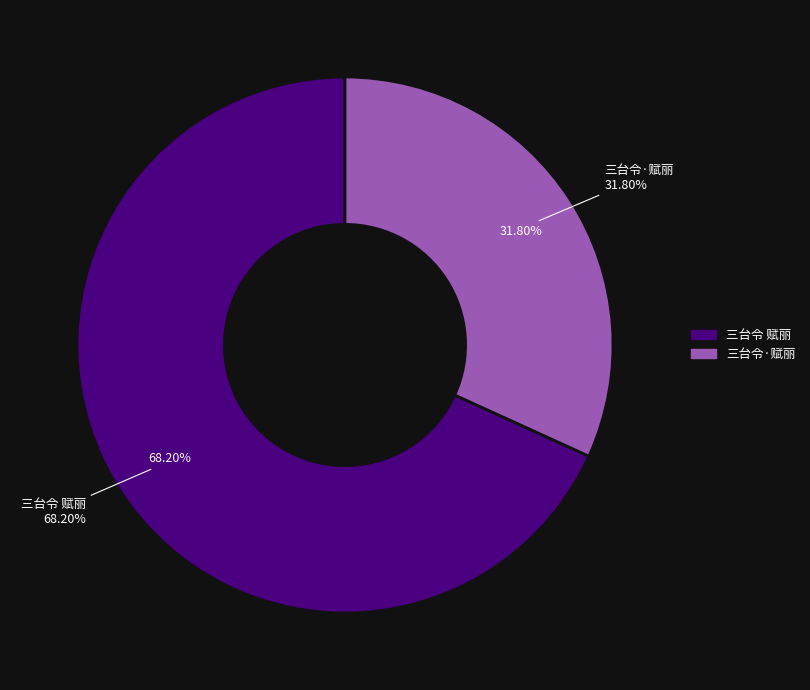

Is there any slice that represents more than half of the pie?

Yes